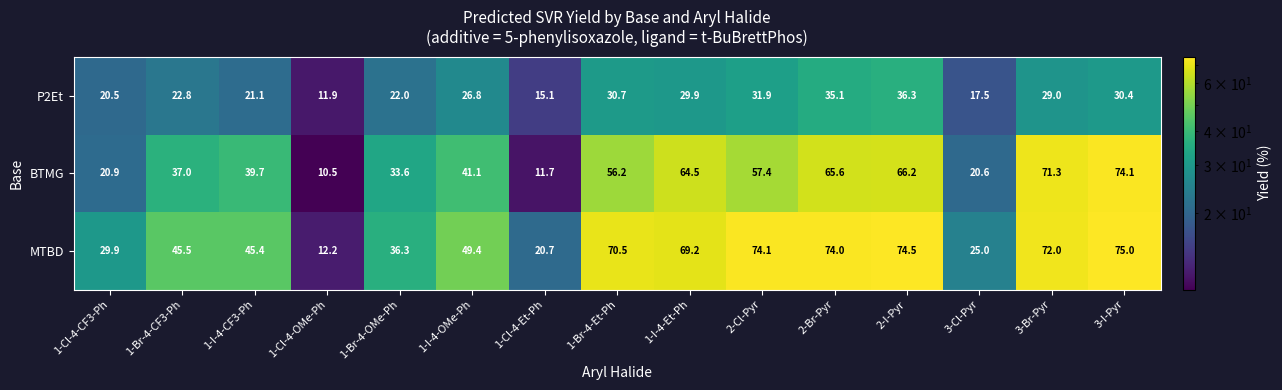

What value does the MTBD series have at 3-Cl-Pyr?

25.0